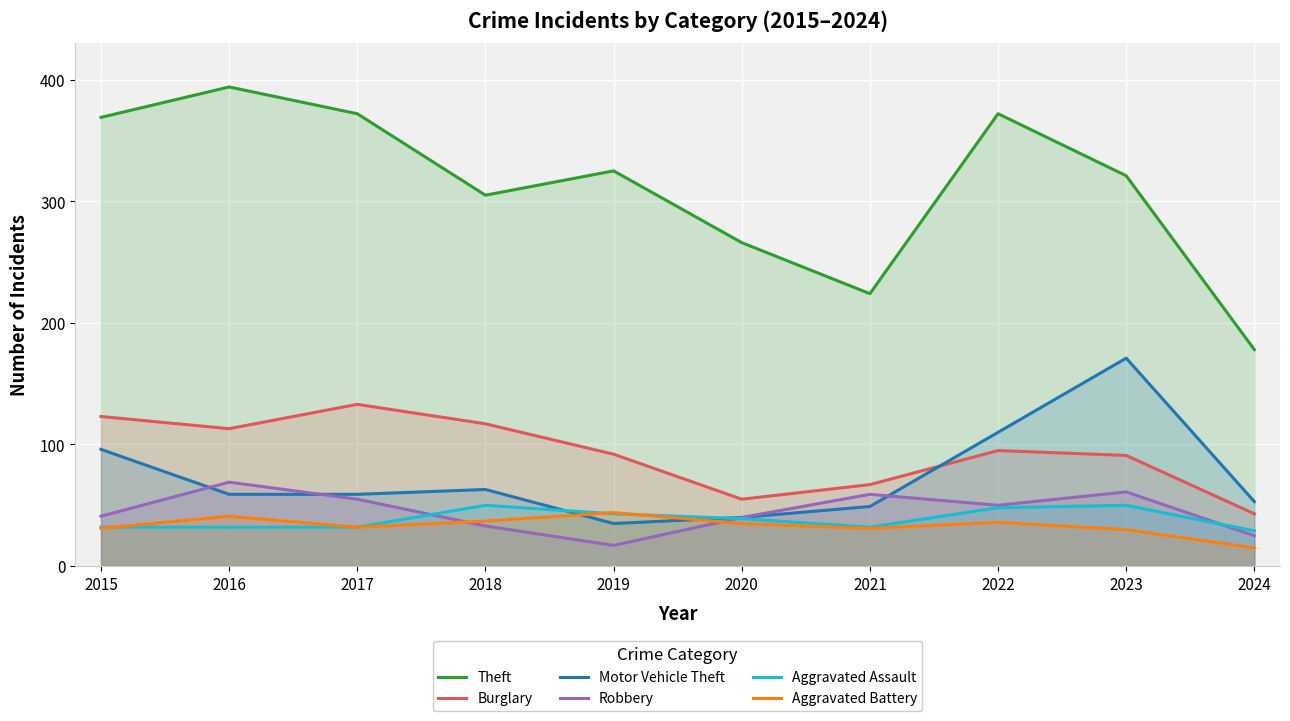

True or false: Burglary has a value of 133 at 2017.

True